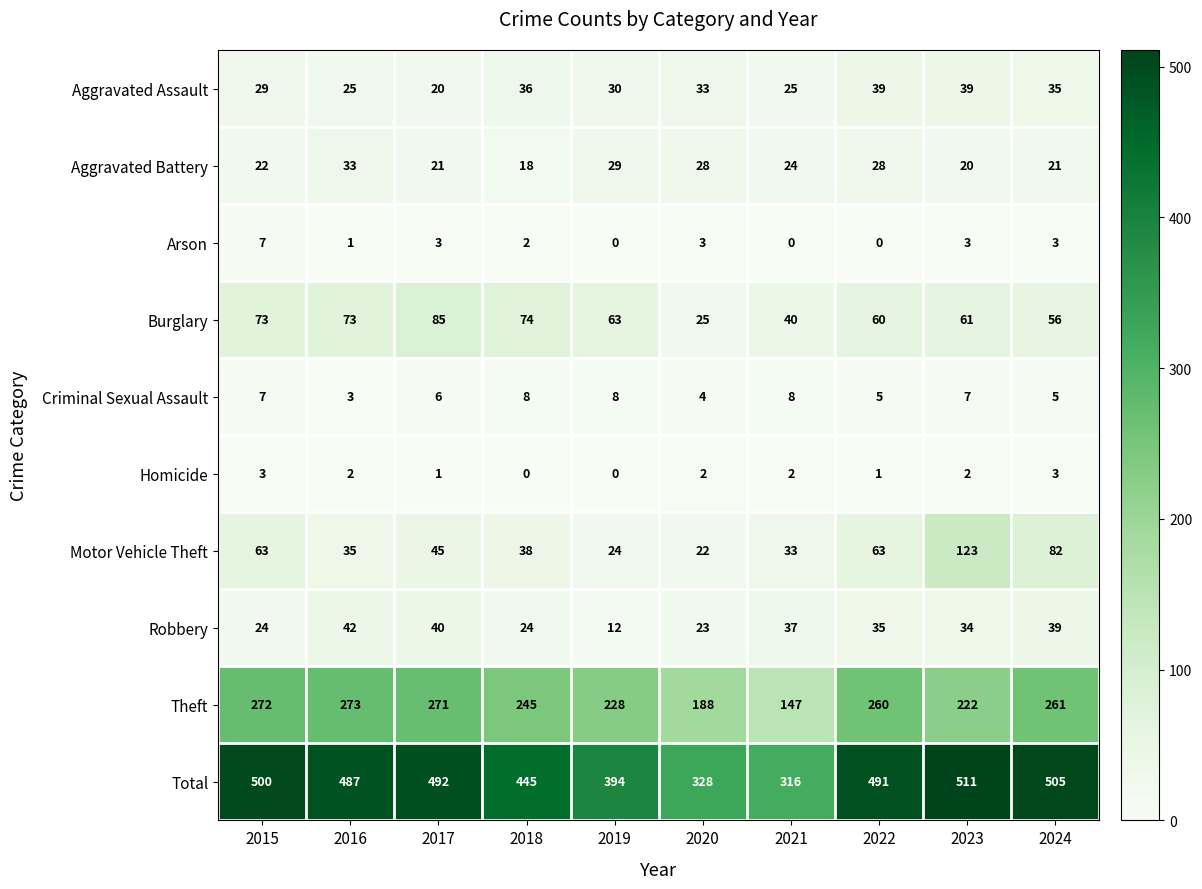

What is the average value of the Motor Vehicle Theft series?

53